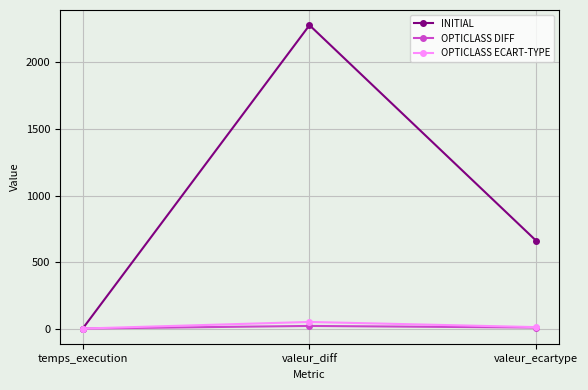

Which series has the widest spread of values?

INITIAL